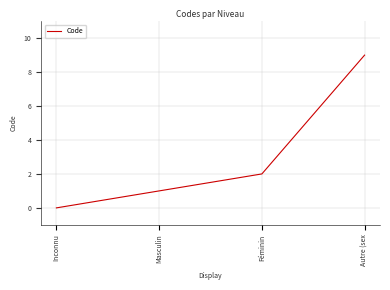

Read the value at Autre (sex.

9